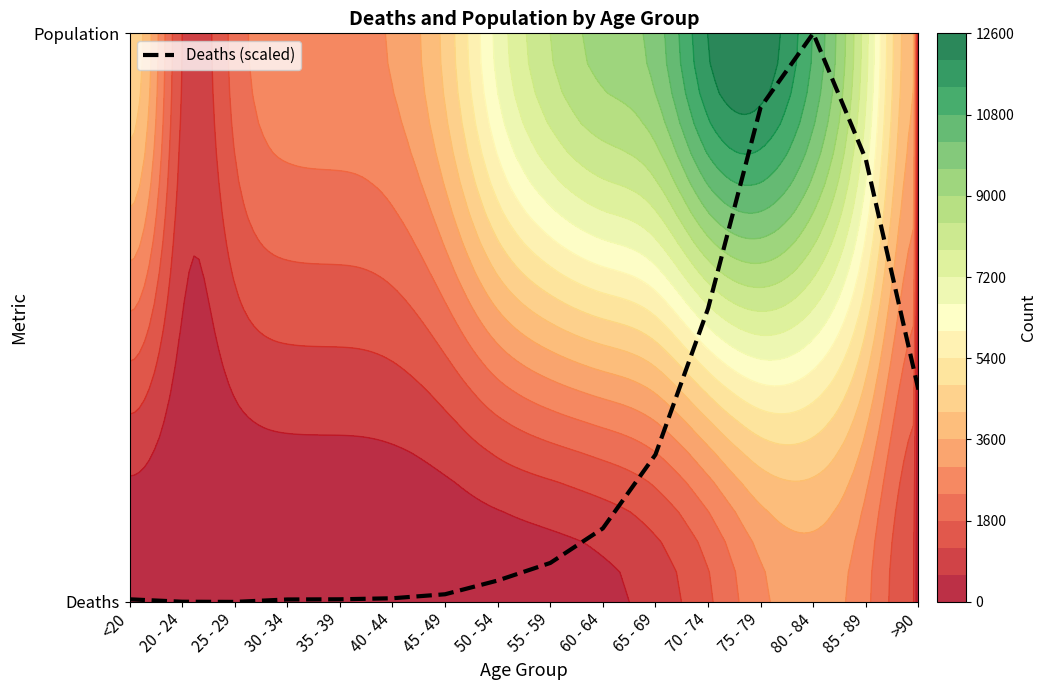

Which has a higher value, 30 - 34 or 25 - 29?

30 - 34